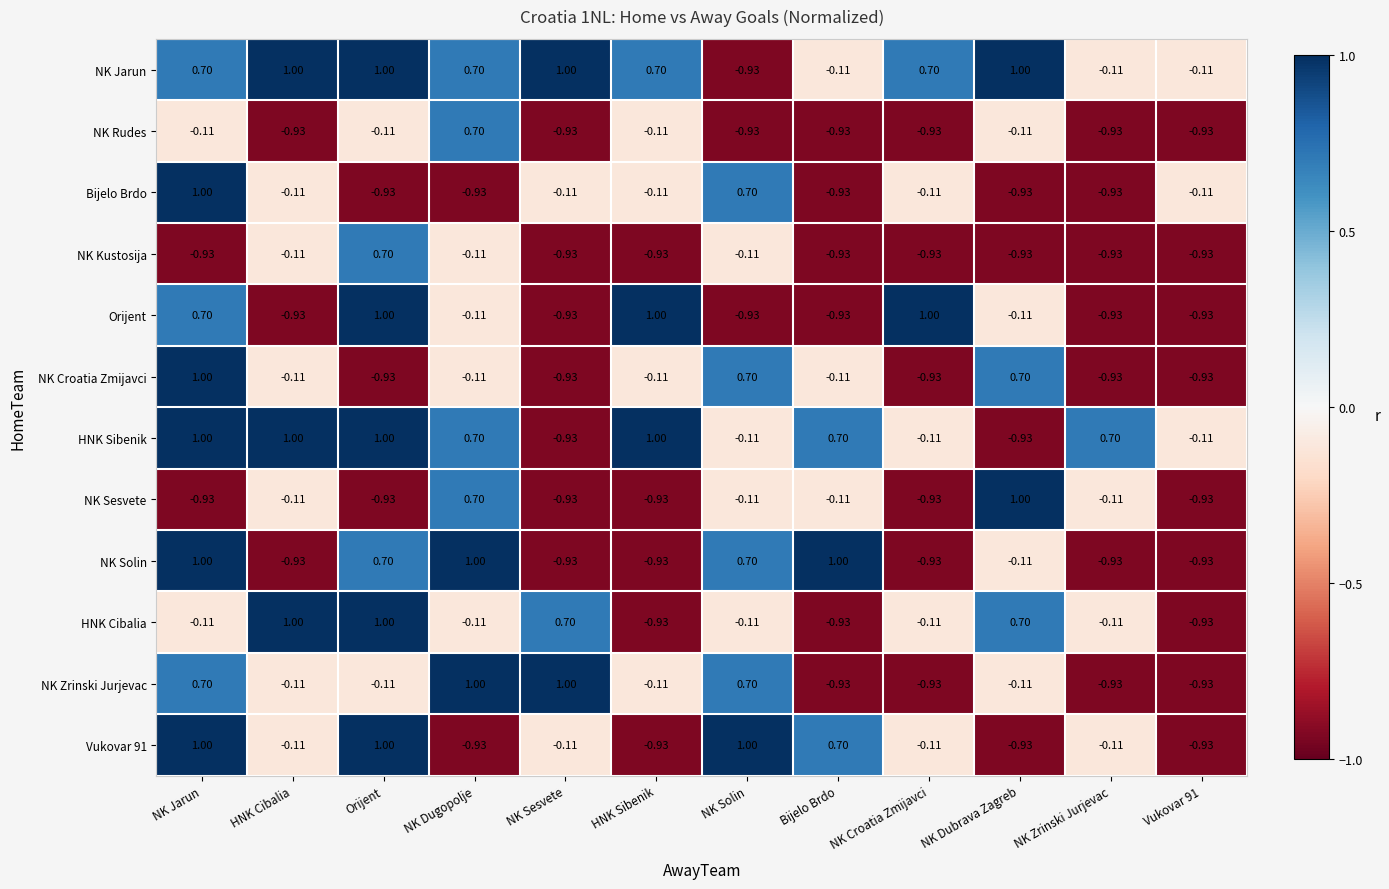

Which series has the largest total across all categories?

NK Jarun